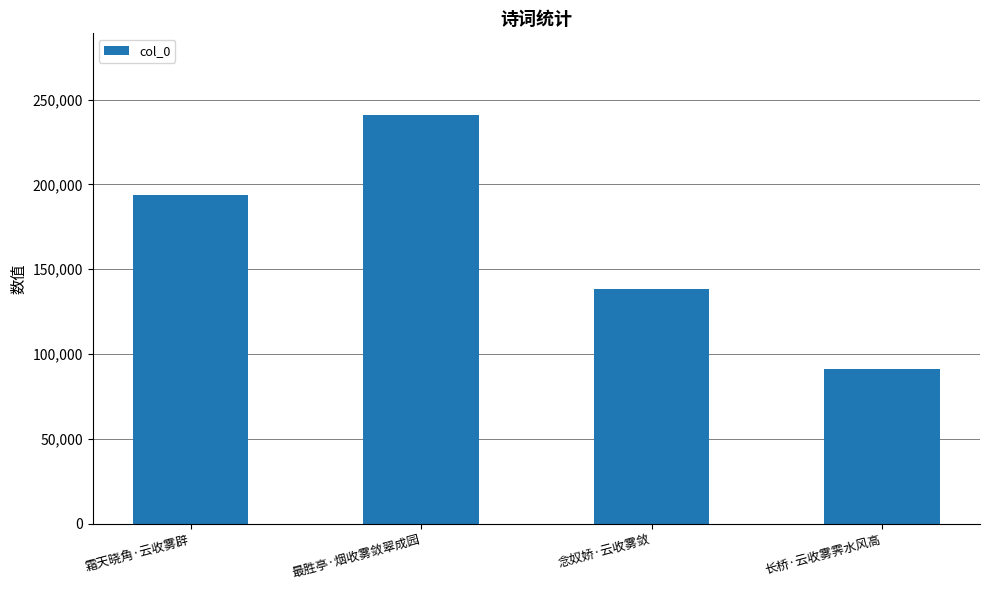

Does the chart contain stacked bars?

No